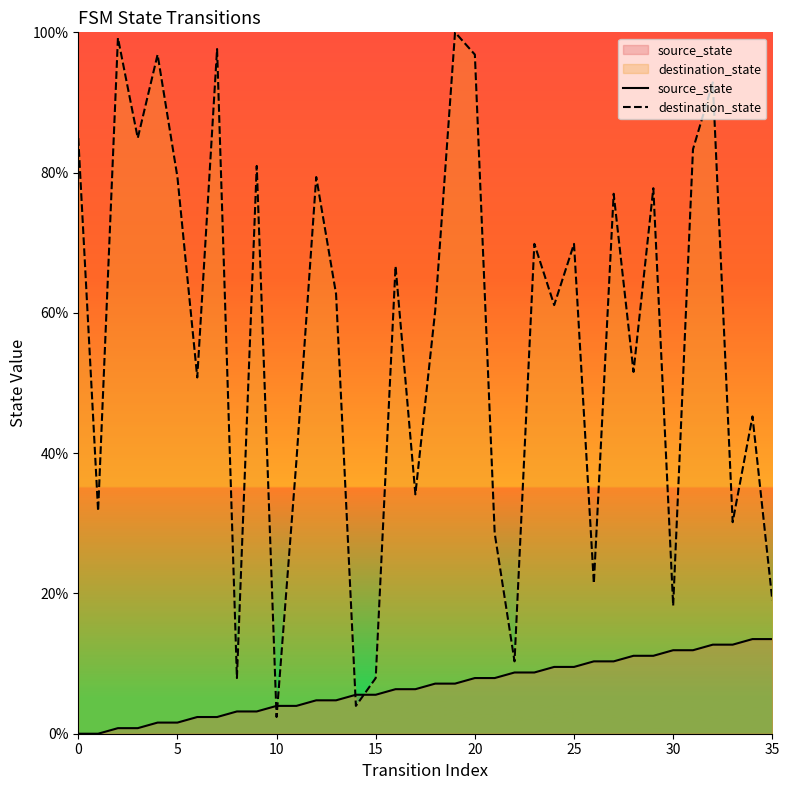

How many lines are shown in the chart?

2